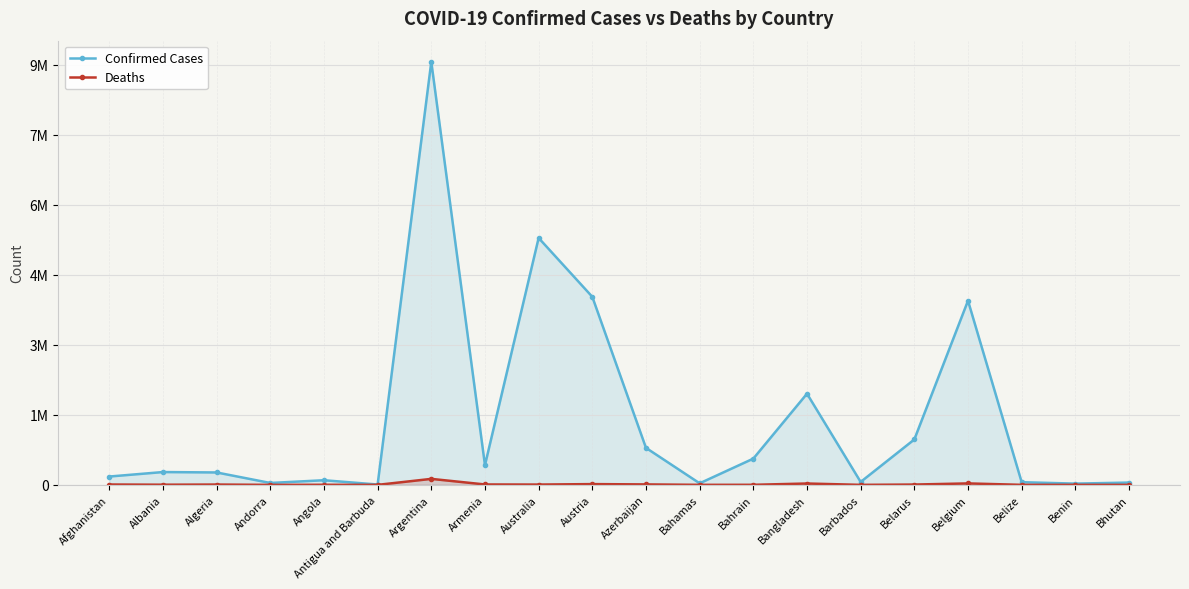

What value does the Confirmed Cases series have at Antigua and Barbuda?

7523